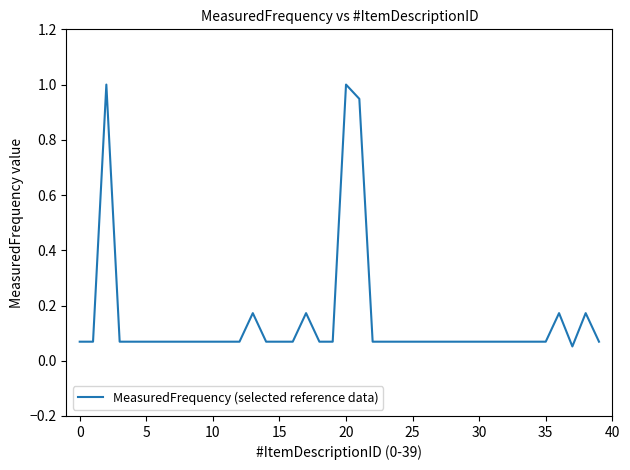

What is the maximum value shown in the chart?

1.0